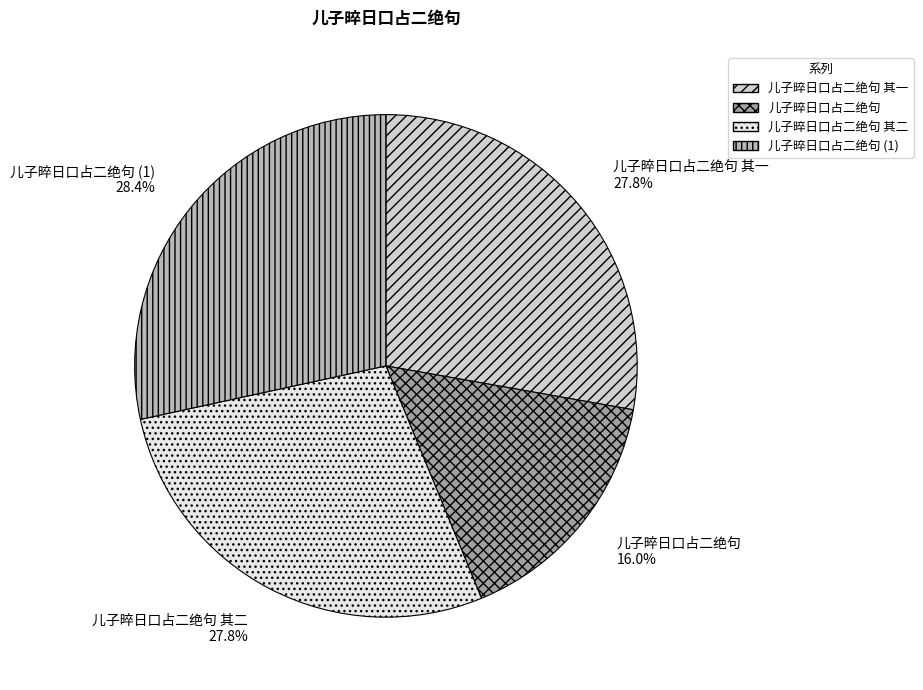

Do 儿子晬日口占二绝句 其二 and 儿子晬日口占二绝句 (1) together represent more than half of the pie?

Yes